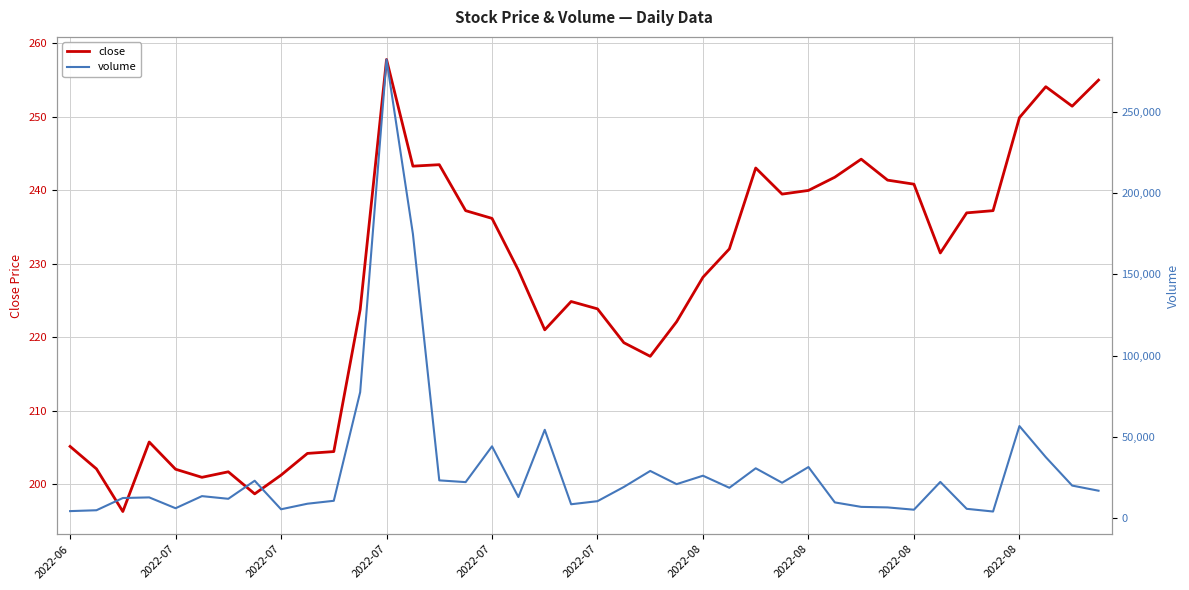

Does the chart display data point markers on the line(s)?

No